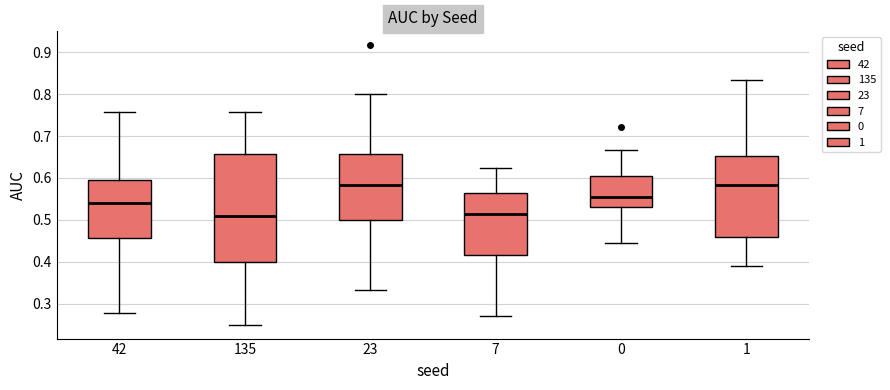

Comparing the boxes themselves (not the whiskers), which one is the tallest?

135